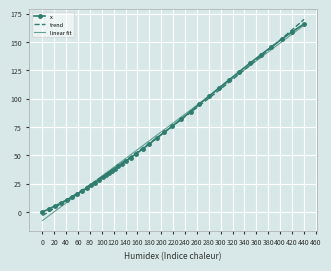

Is it true that the value at 95.3 is 28.2?

True